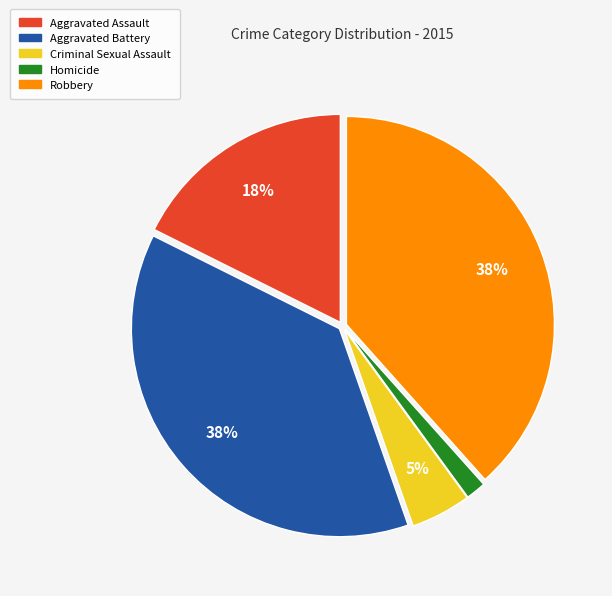

To the nearest percent, what portion does Aggravated Assault represent?

18%